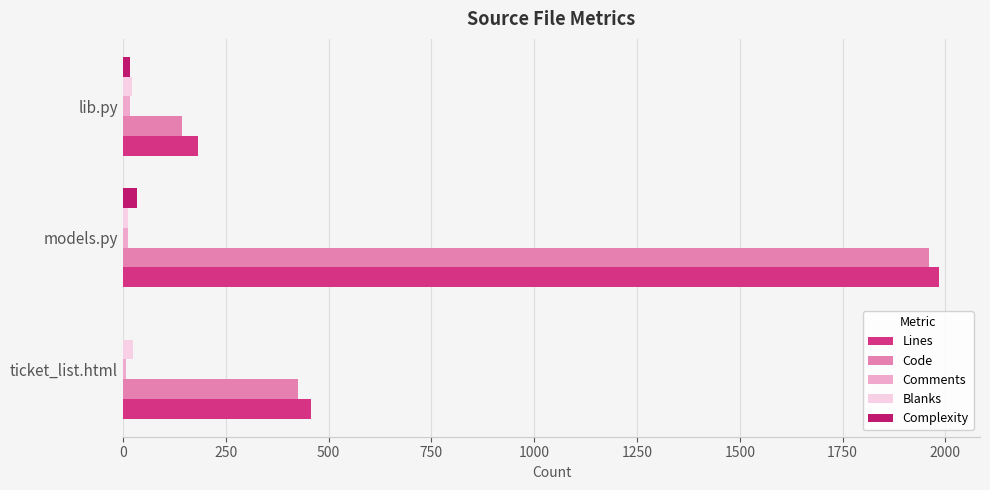

At which category is the sum across all series the highest?

models.py